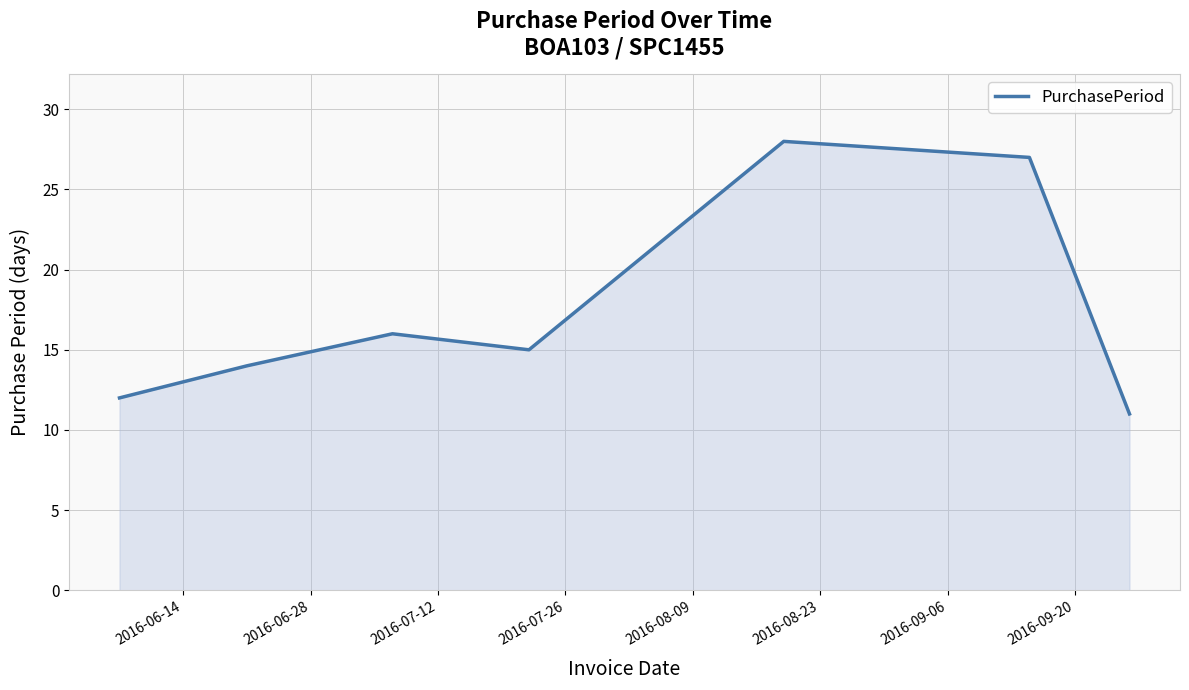

True or false: there are more than 2 points higher than both neighbors.

False